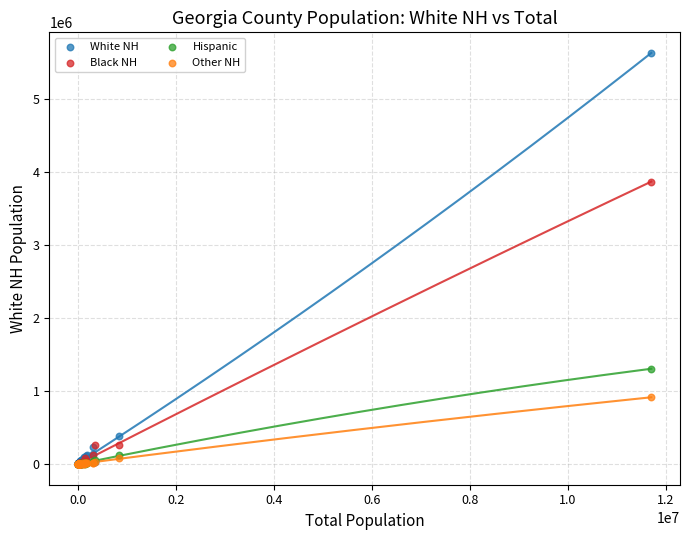

Which series has the largest Y range (max minus min)?

White NH